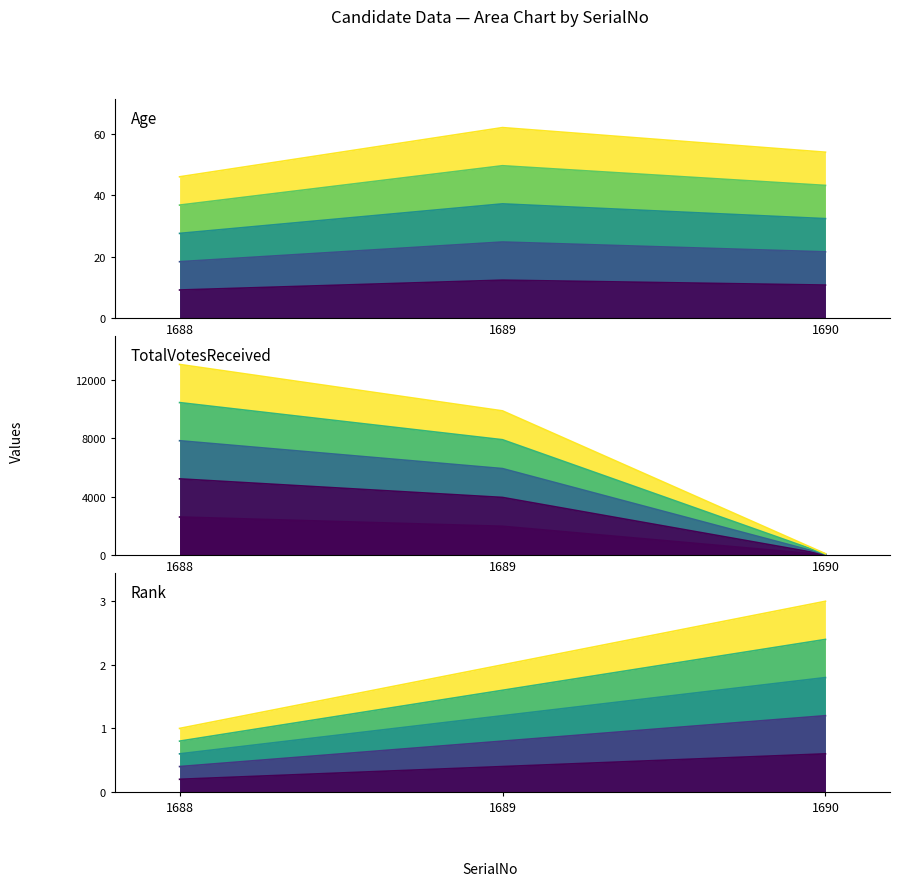

At which category is the sum across all series the highest?

1688